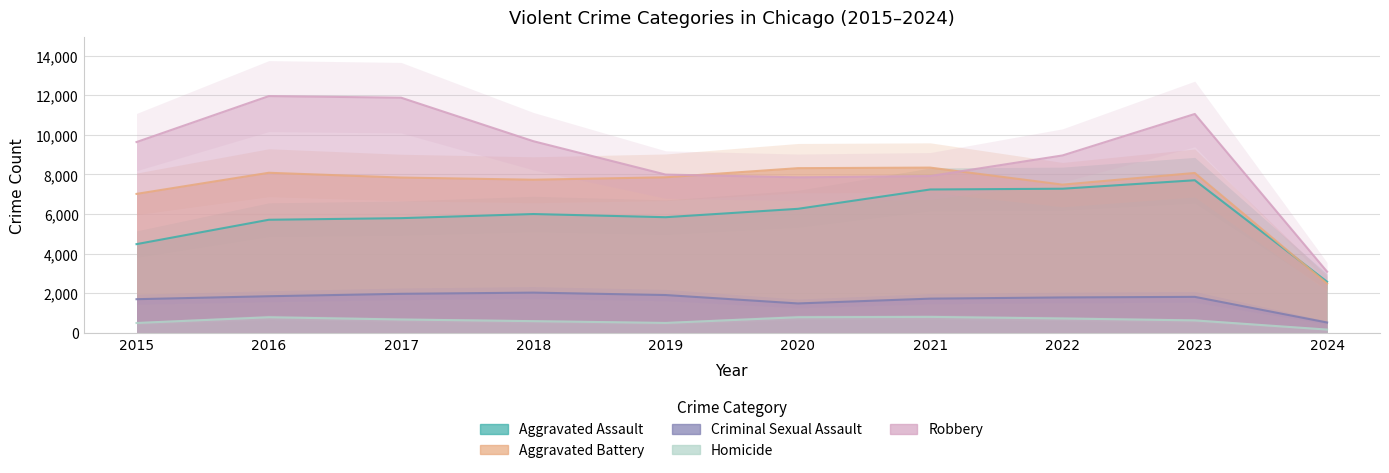

What is the maximum value for Aggravated Assault?

7708